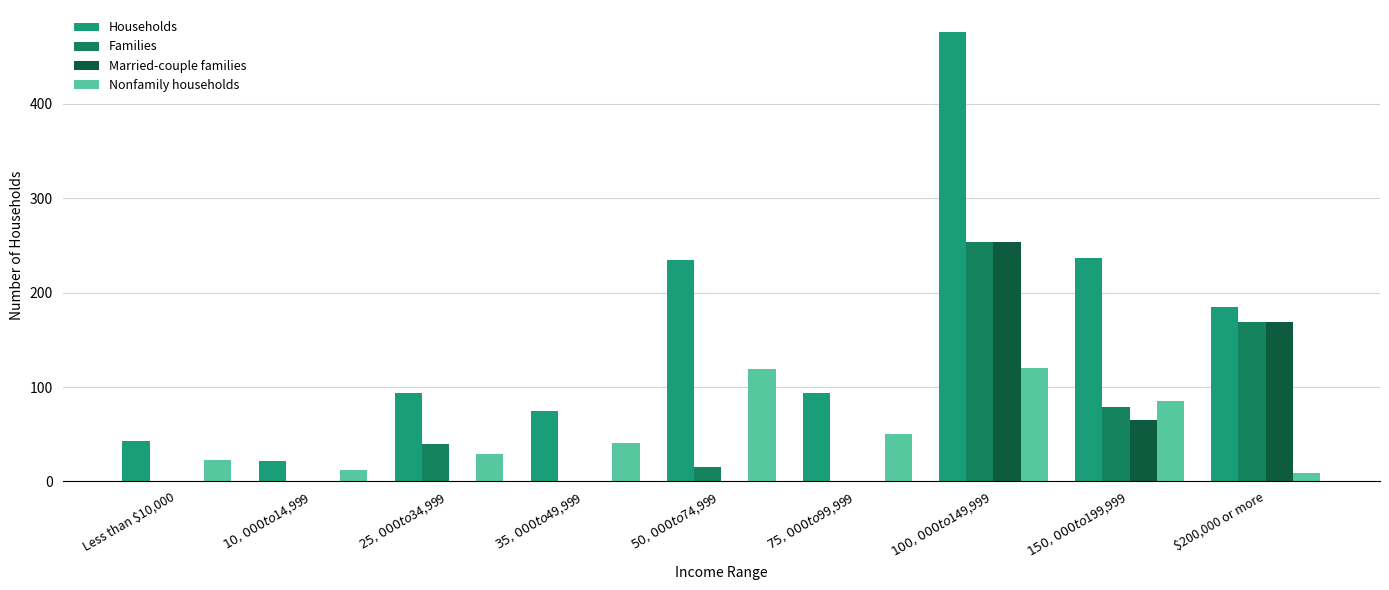

Are the bars horizontal?

No